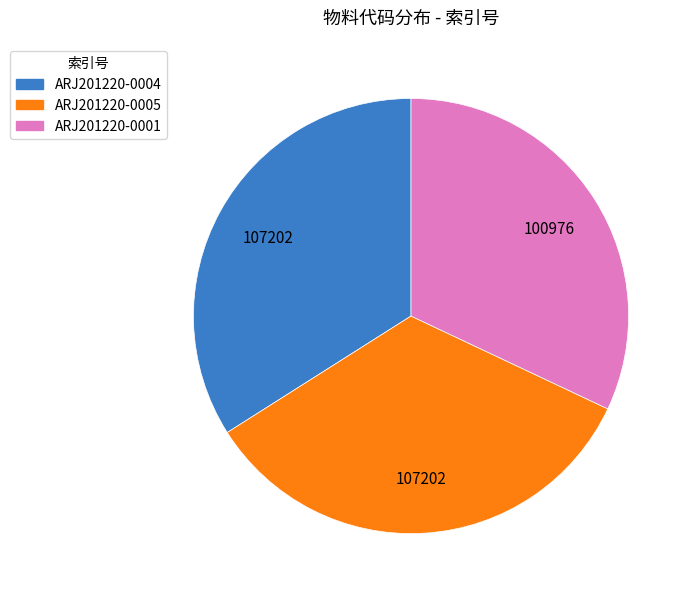

Is there any slice that represents more than half of the pie?

No